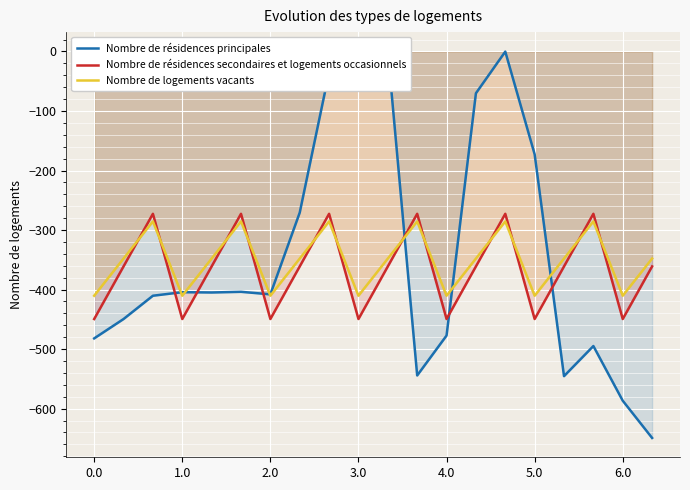

Is it true that Nombre de résidences secondaires et logements occasionnels equals -735.8 at 3.0?

False